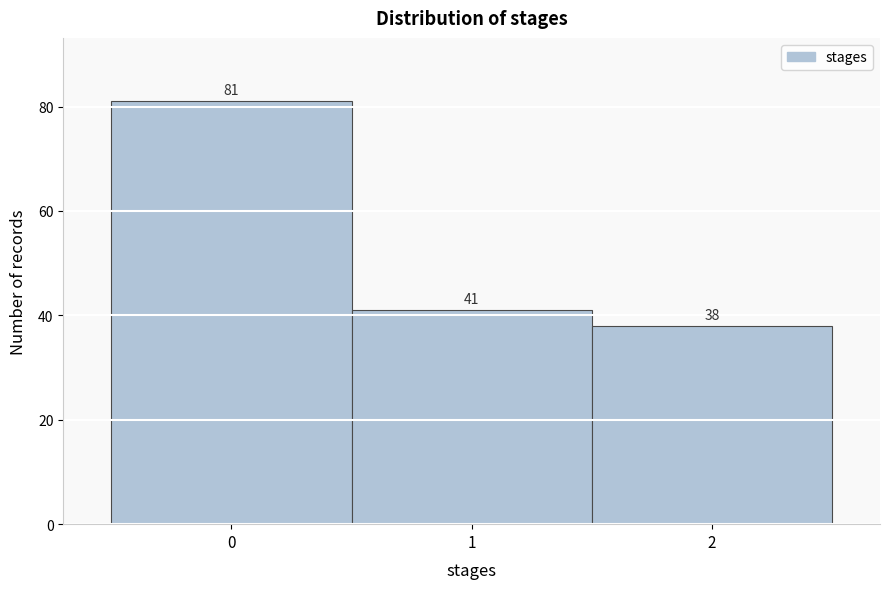

Reading left to right, list every bar in this chart as the range it spans on the x-axis followed by its height.

-0.5 to 0.5: 81
0.5 to 1.5: 41
1.5 to 2.5: 38